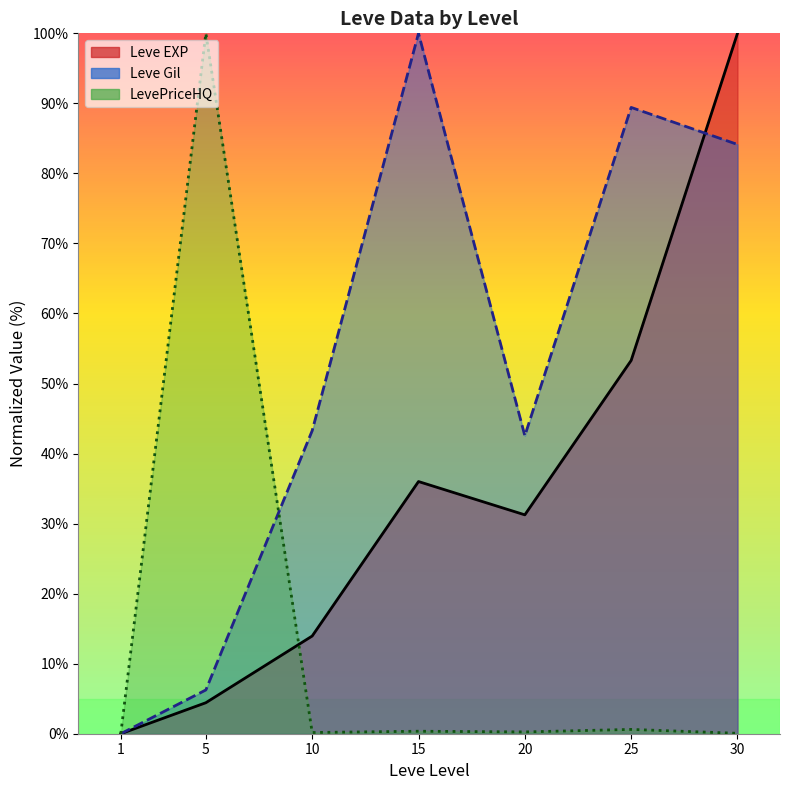

The currentAveragePriceHQ series shows 100.0 at 5. True or false?

True